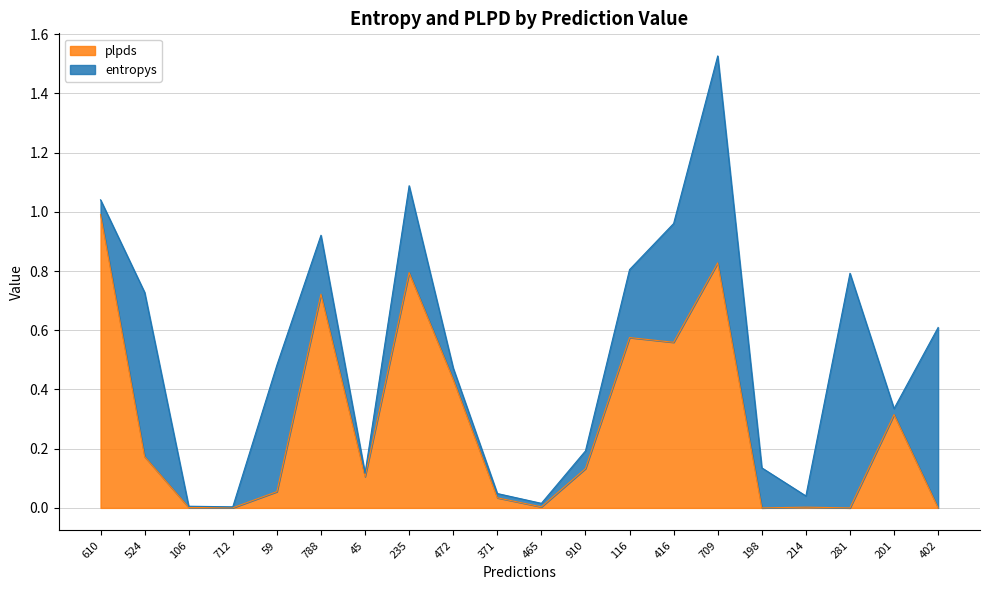

Rank the categories by value from highest to lowest.

610, 709, 235, 788, 116, 416, 472, 201, 524, 910, 45, 59, 371, 465, 214, 106, 712, 198, 281, 402